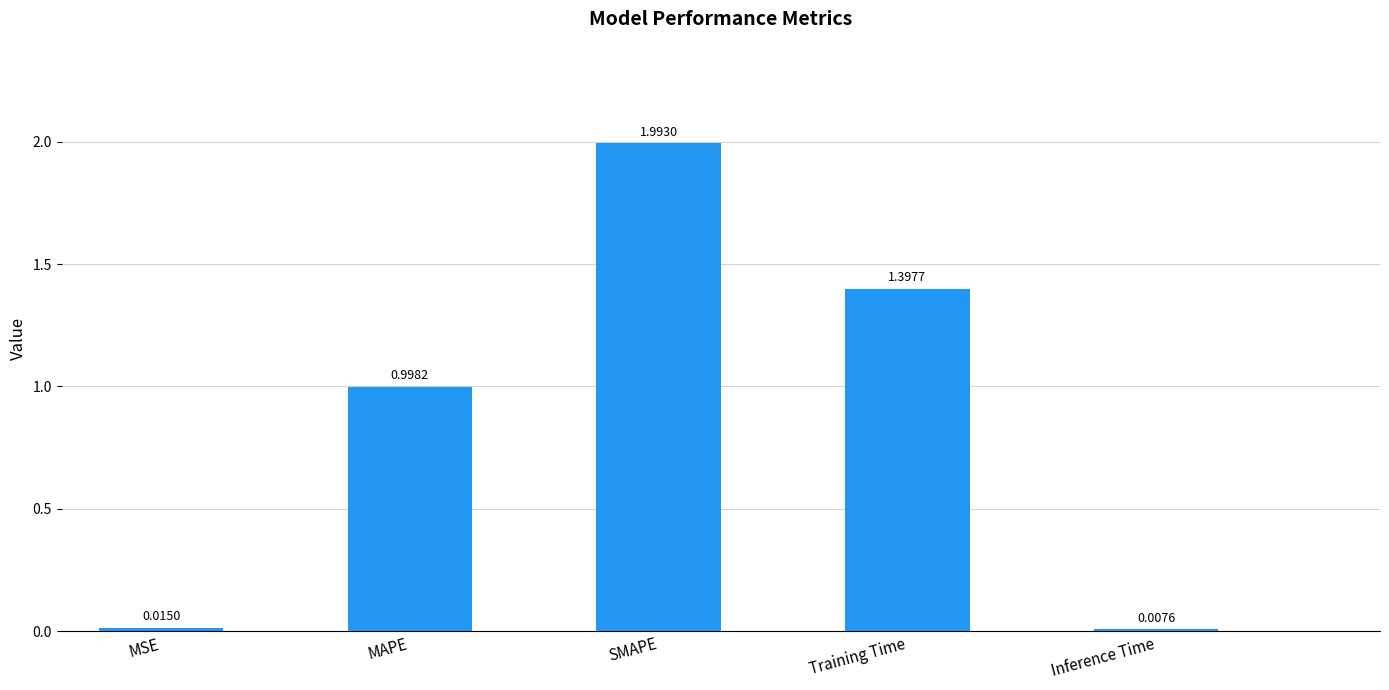

Are the bars horizontal?

No